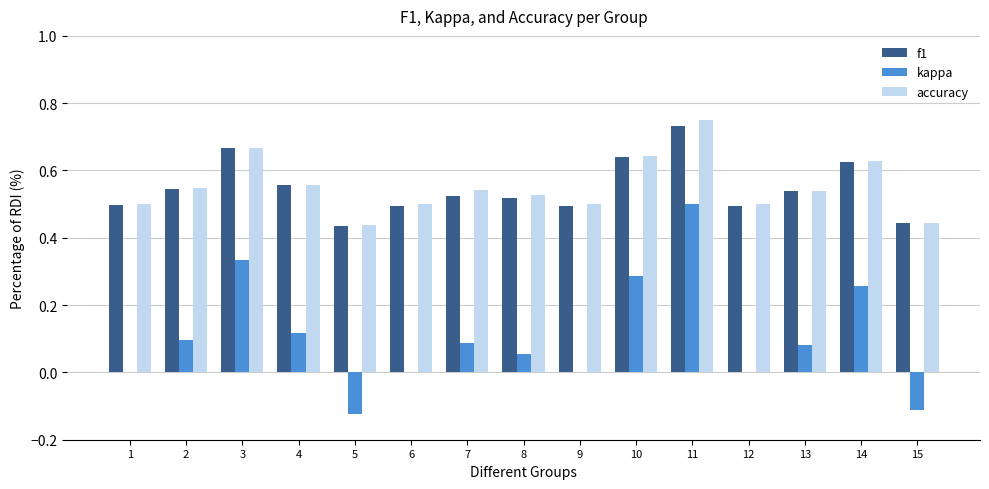

Between 7 and 15, which series saw the biggest shift?

kappa